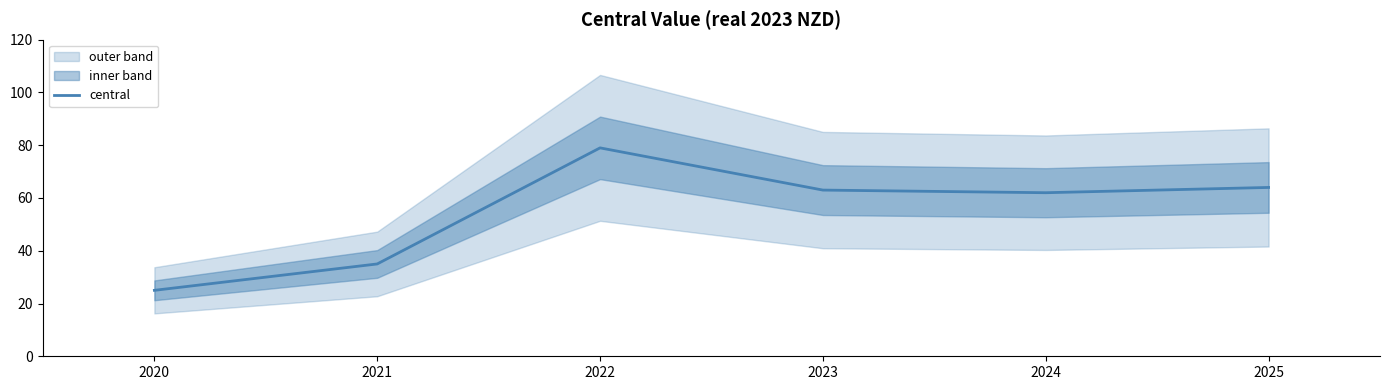

Reading left to right, extract all data points from this chart.

25	35	79	63	62	64